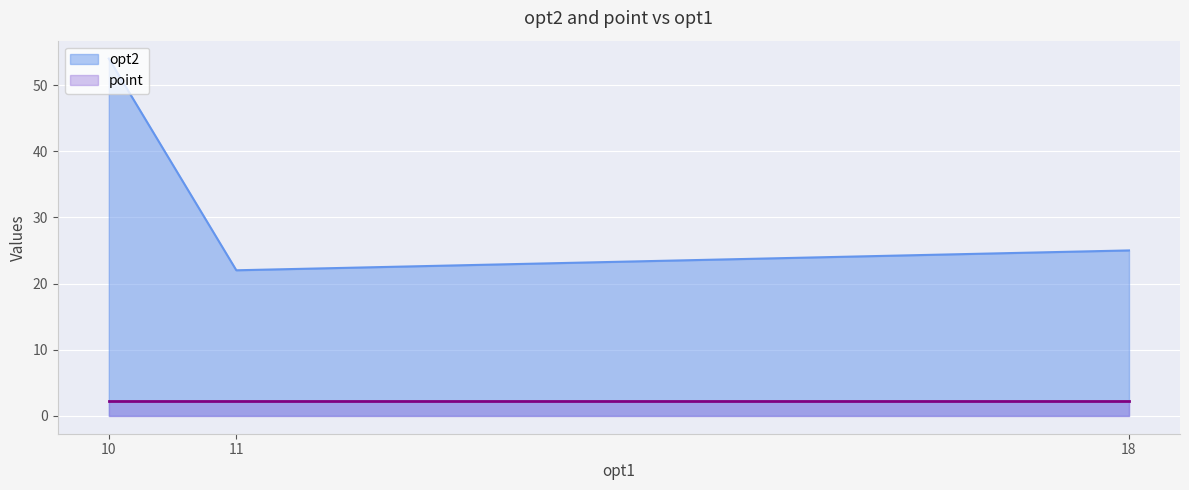

What is the lowest value of the opt2 series?

22.0